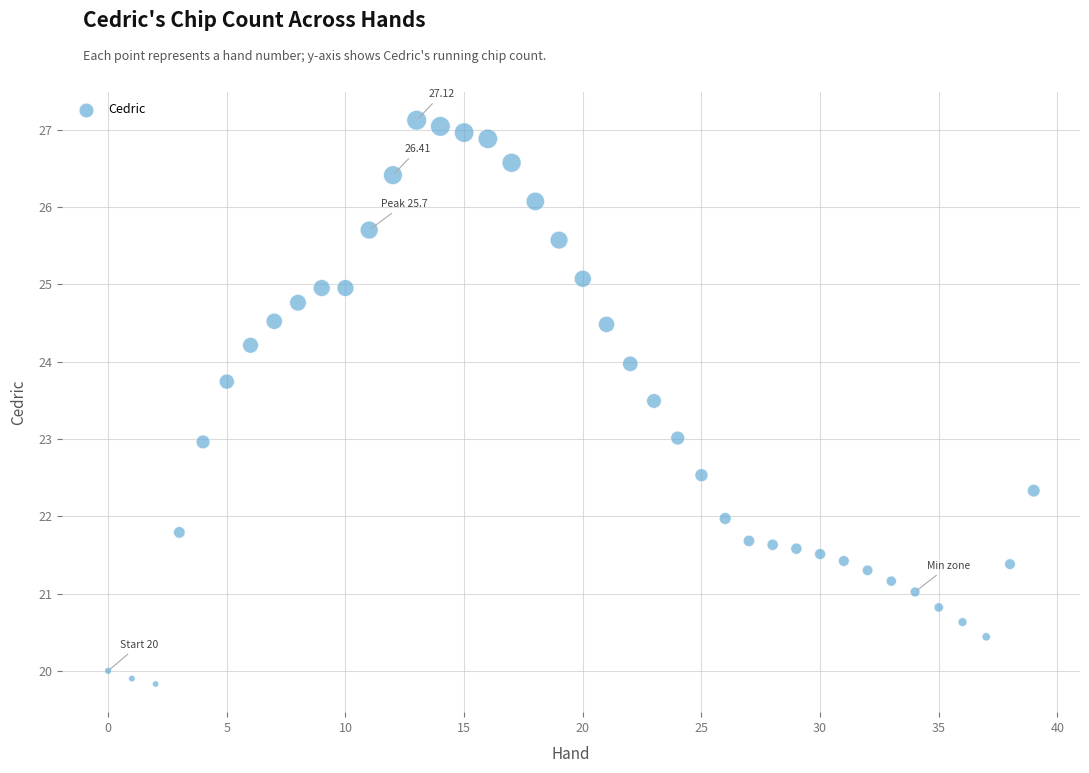

What is the range of Y values (max minus min)?

7.3